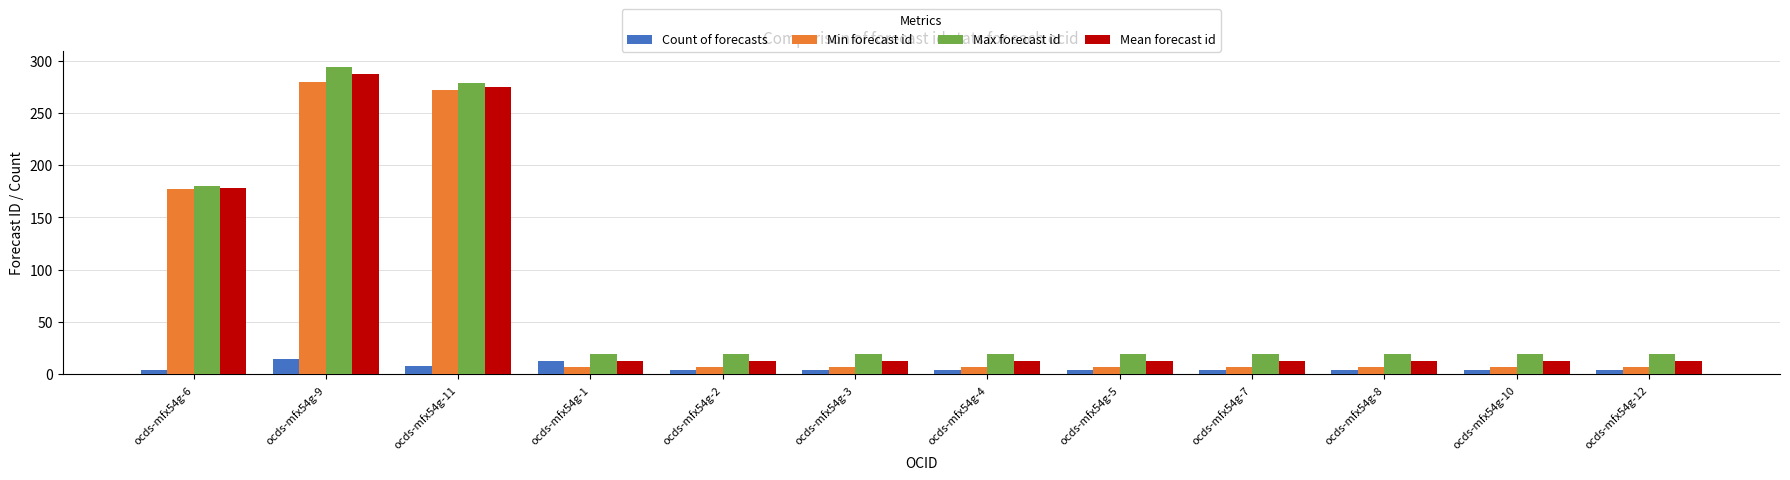

Rank the series at ocds-mfx54g-8 from lowest to highest value.

Count of forecasts, Min forecast id, Mean forecast id, Max forecast id